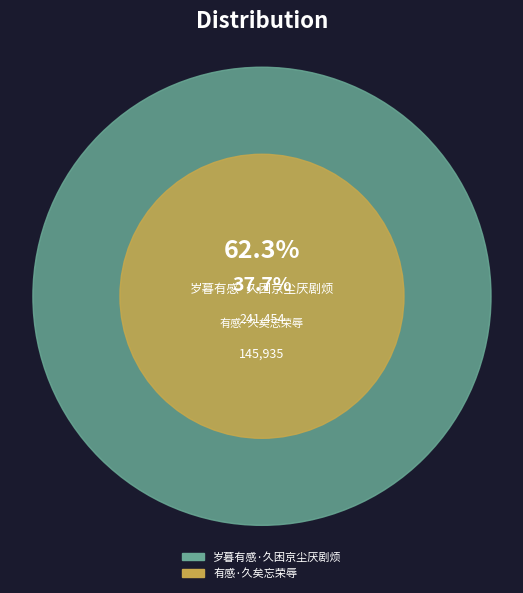

What is the change in value from 岁暮有感·久困京尘厌剧烦 to 有感·久矣忘荣辱?

-95519